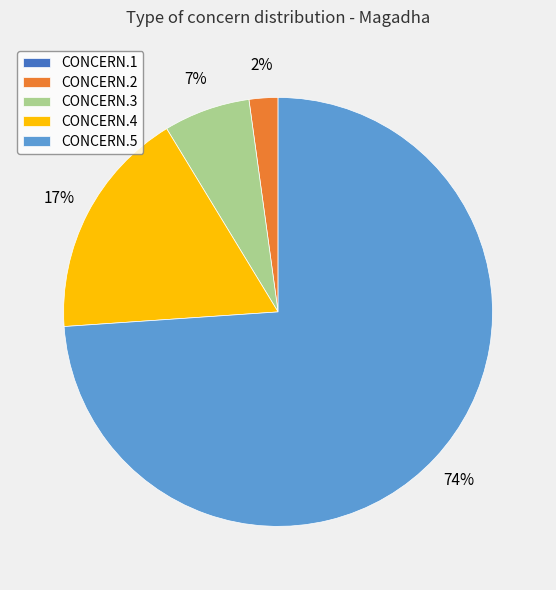

Between CONCERN.2 and CONCERN.5, which is larger?

CONCERN.5